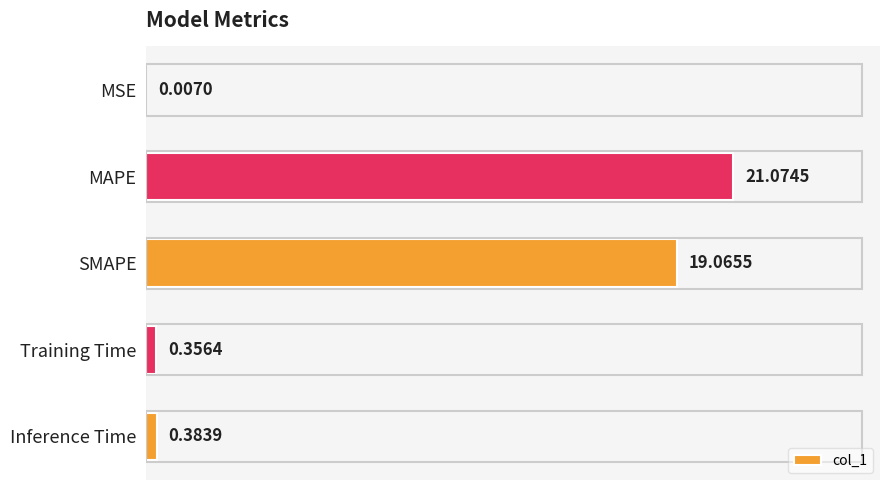

Which label corresponds to the largest value in the chart?

MAPE